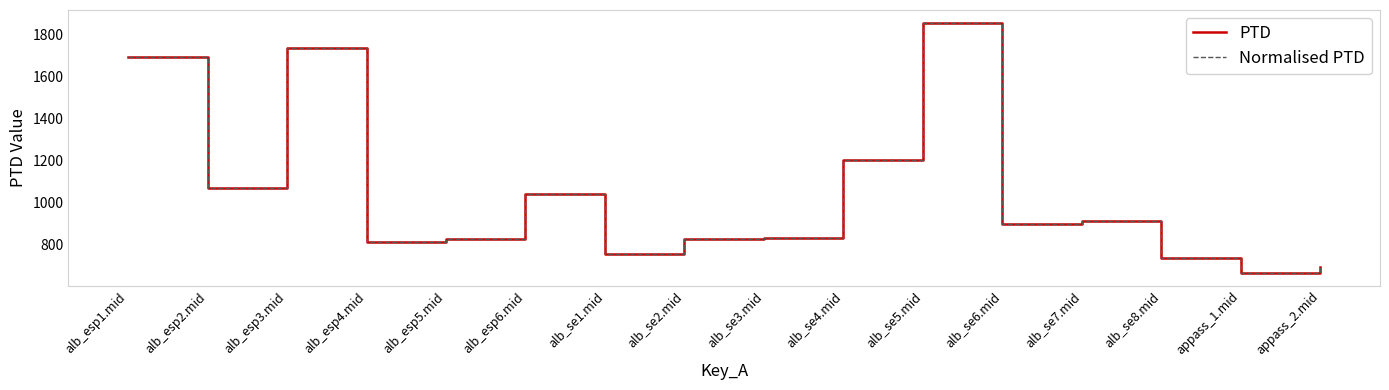

Does the chart have visible grid lines?

No